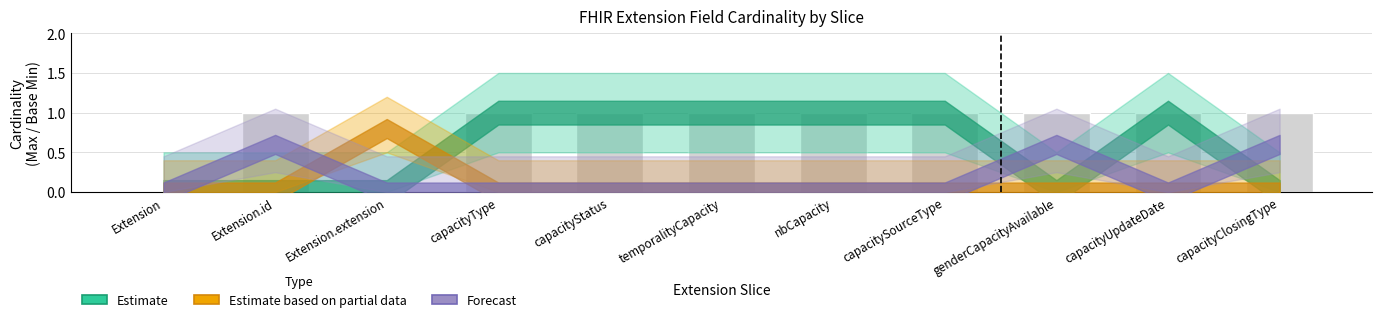

Approximately how many times larger is the value at capacityClosingType compared to Extension.id?

1.0